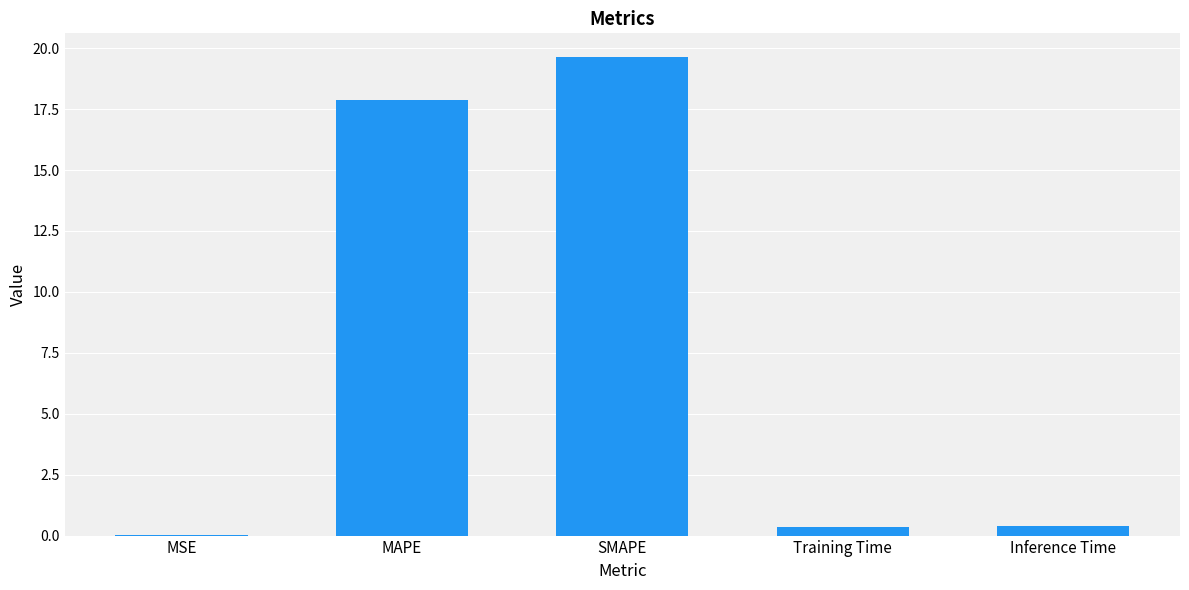

The value at SMAPE is 11.1. True or false?

False